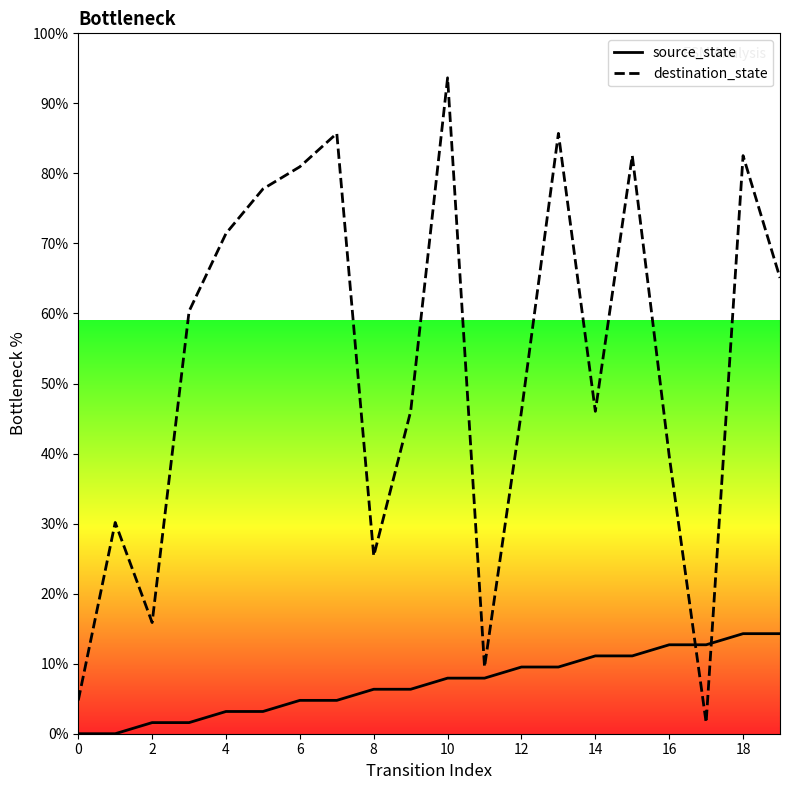

Which category has the highest value across all series?

10